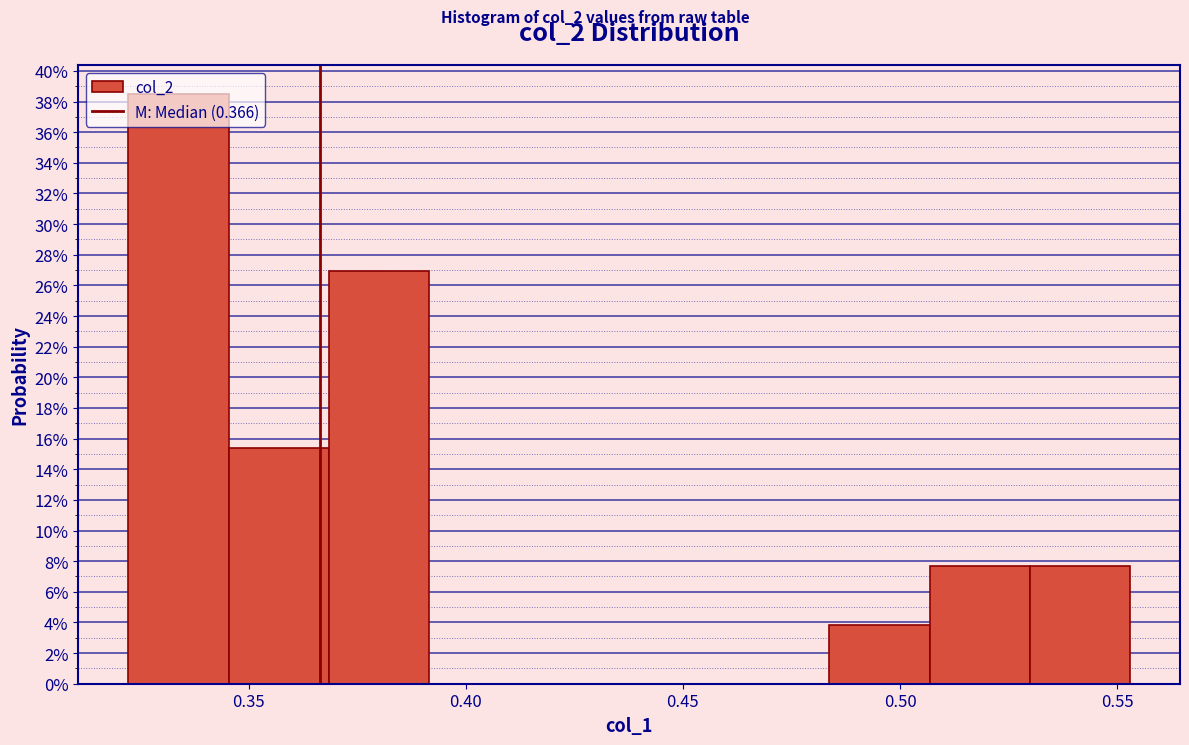

Reading left to right, transcribe this chart: for each bar, give the range it covers on the x-axis and its height. Neither the bar edges nor the heights are printed on the chart, so give them approximately, as read against the axes.

0.320 to 0.345: 38.4
0.345 to 0.370: 15.4
0.370 to 0.390: 27.0
0.390 to 0.415: 0
0.415 to 0.440: 0
0.440 to 0.460: 0
0.460 to 0.485: 0
0.485 to 0.505: 3.8
0.505 to 0.530: 7.6
0.530 to 0.555: 7.6